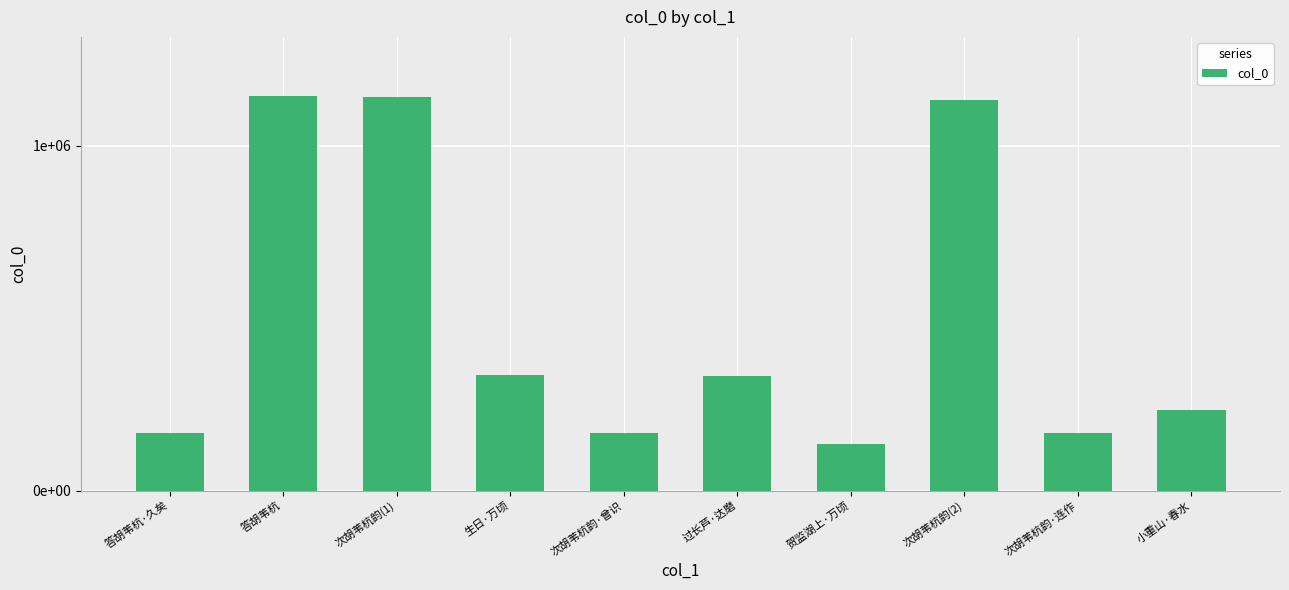

Are the bars horizontal?

No